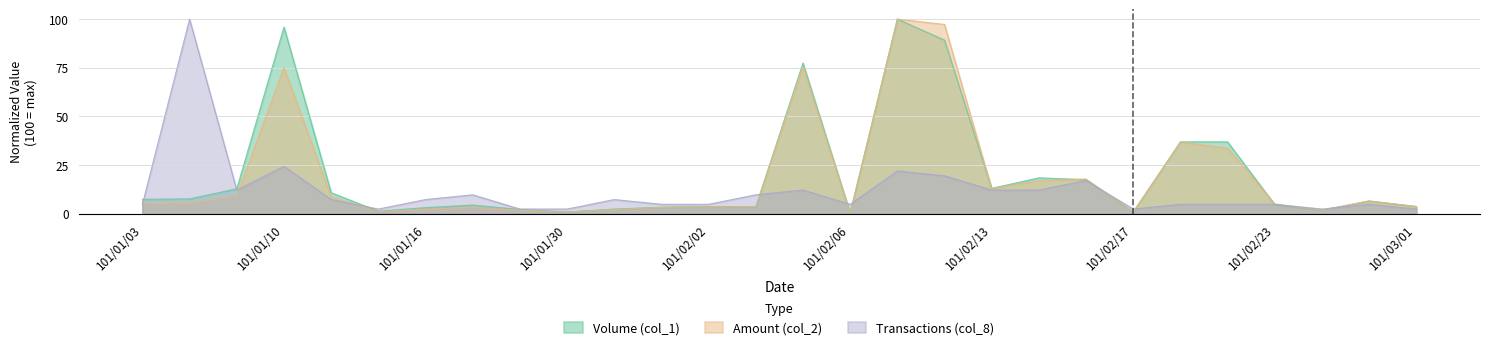

Rank the series at 101/02/06 from highest to lowest value.

Transactions (col_8), Volume (col_1), Amount (col_2)